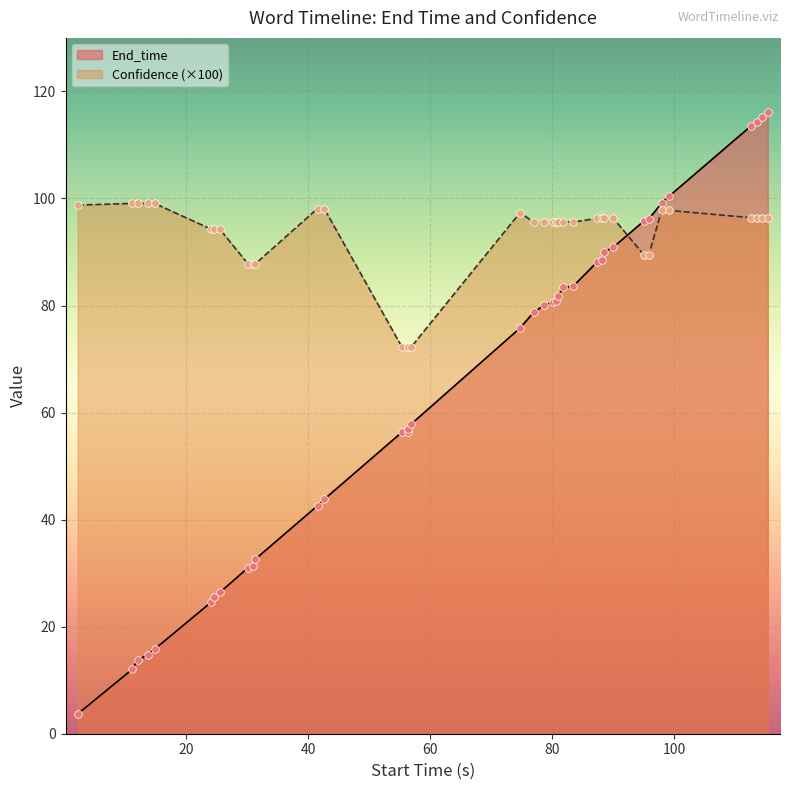

Which series contains the highest Y value?

End_time